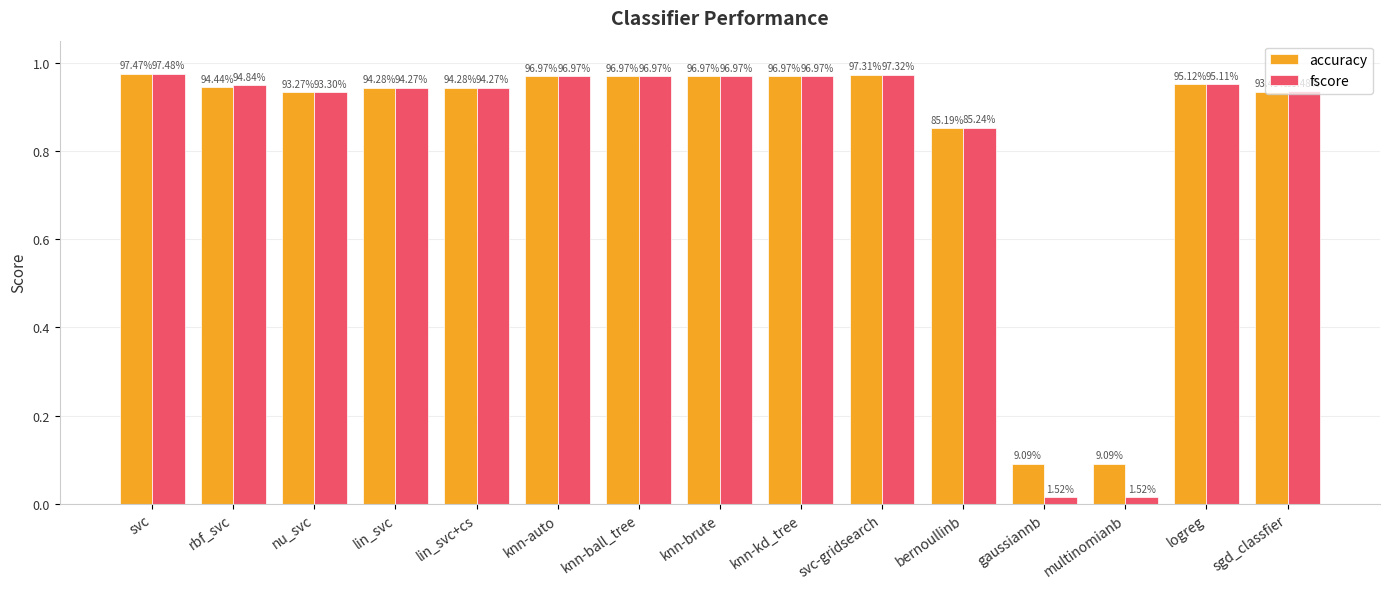

Reading right to left, what are all the values shown in this chart?

accuracy: sgd_classfier=0.9	logreg=1.0	multinomianb=0.1	gaussiannb=0.1	bernoullinb=0.9	svc-gridsearch=1.0	knn-kd_tree=1.0	knn-brute=1.0	knn-ball_tree=1.0	knn-auto=1.0	lin_svc+cs=0.9	lin_svc=0.9	nu_svc=0.9	rbf_svc=0.9	svc=1.0
fscore: sgd_classfier=0.9	logreg=1.0	multinomianb=0.0	gaussiannb=0.0	bernoullinb=0.9	svc-gridsearch=1.0	knn-kd_tree=1.0	knn-brute=1.0	knn-ball_tree=1.0	knn-auto=1.0	lin_svc+cs=0.9	lin_svc=0.9	nu_svc=0.9	rbf_svc=0.9	svc=1.0